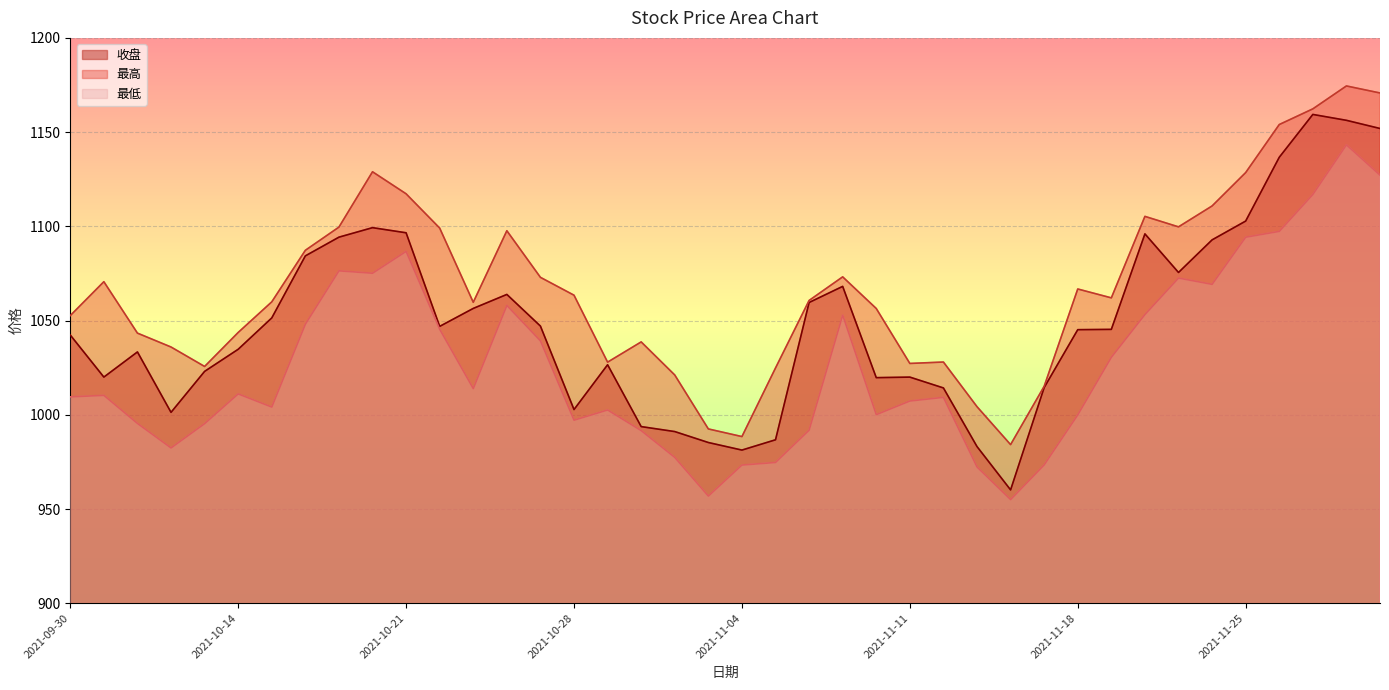

What value does the 最高 series have at 2021-10-26?

1097.7